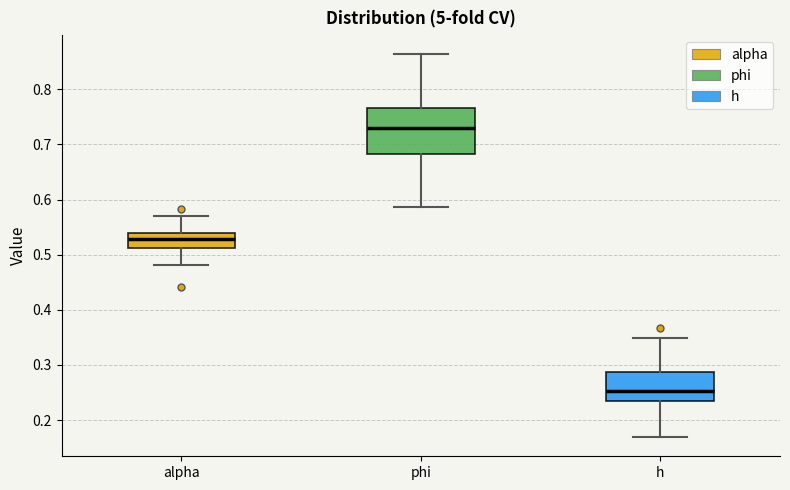

Where is the upper edge of the box for h on the y-axis? The values are not printed on the chart, so give them approximately, as read against the axis.

0.29